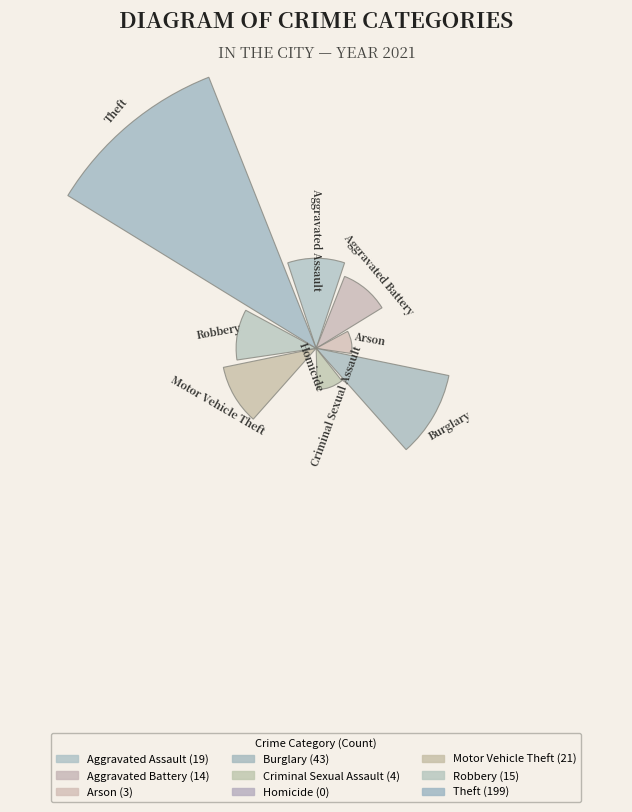

Are the bars horizontal?

No